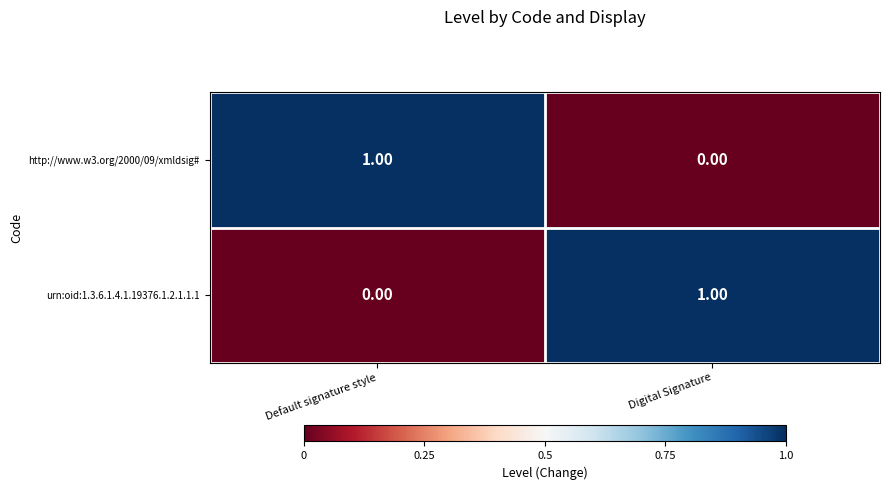

Is the value of http://www.w3.org/2000/09/xmldsig# at Default signature style greater than the value of urn:oid:1.3.6.1.4.1.19376.1.2.1.1.1 at Default signature style?

Yes